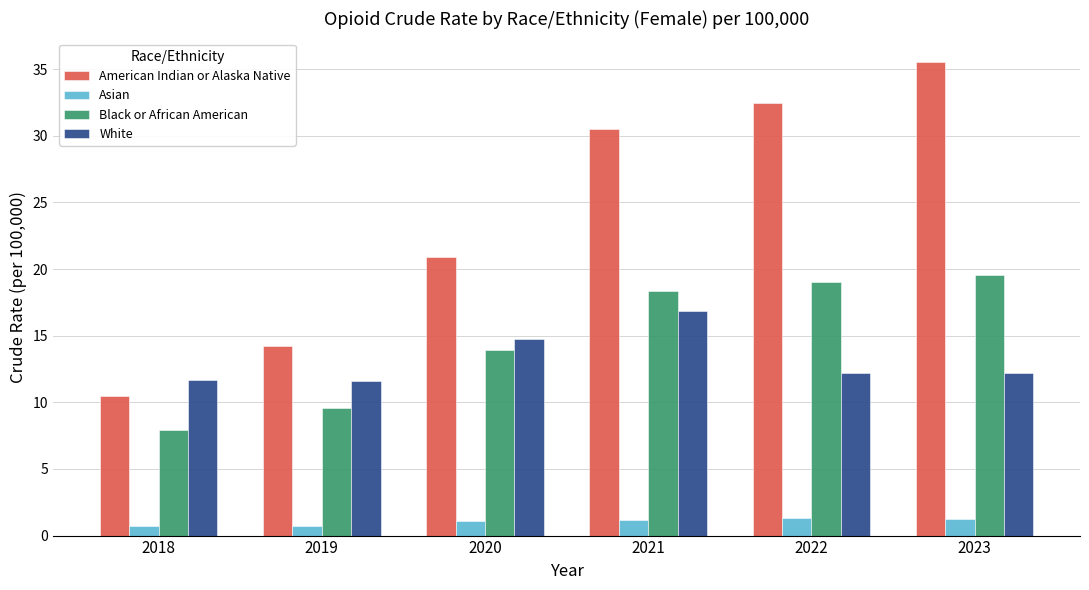

What is the sum of all White values?

79.2